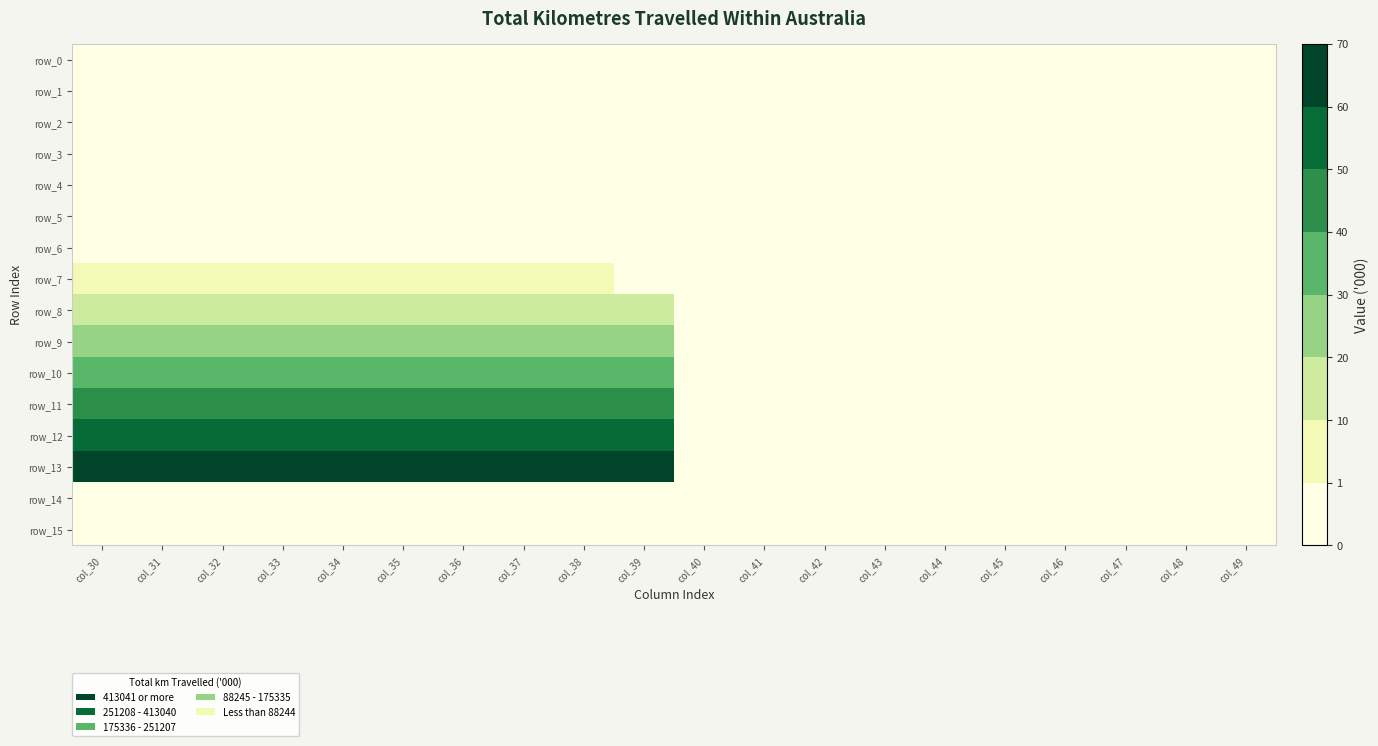

At which category is the sum across all series the highest?

col_30